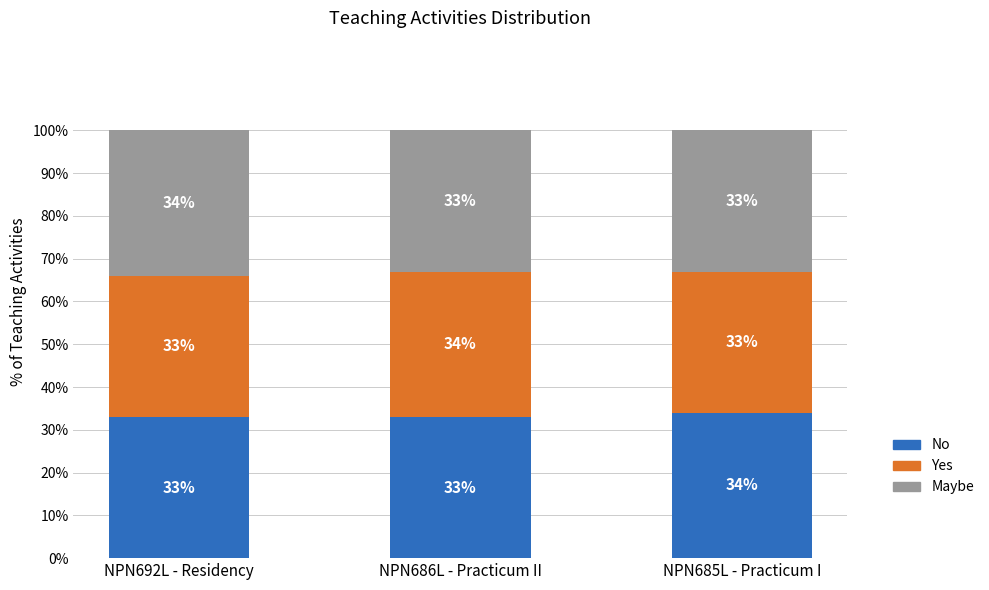

What is the total value across all series at NPN692L - Residency?

100